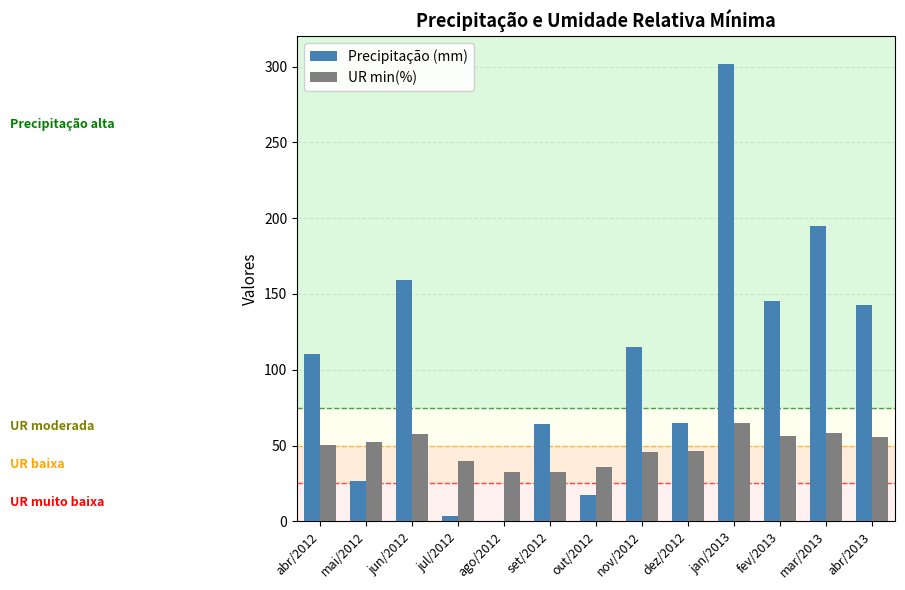

What is the total value across all series at mai/2012?

79.0